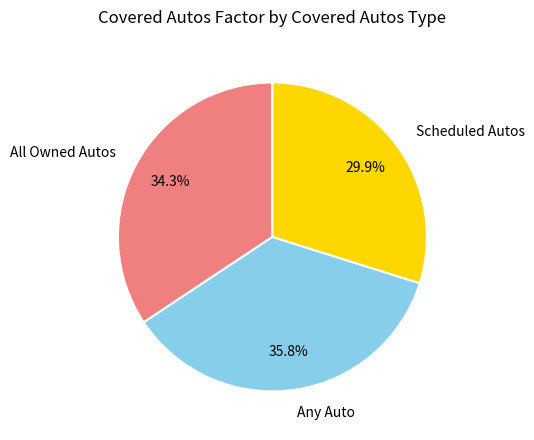

How many slices are in this pie chart?

3